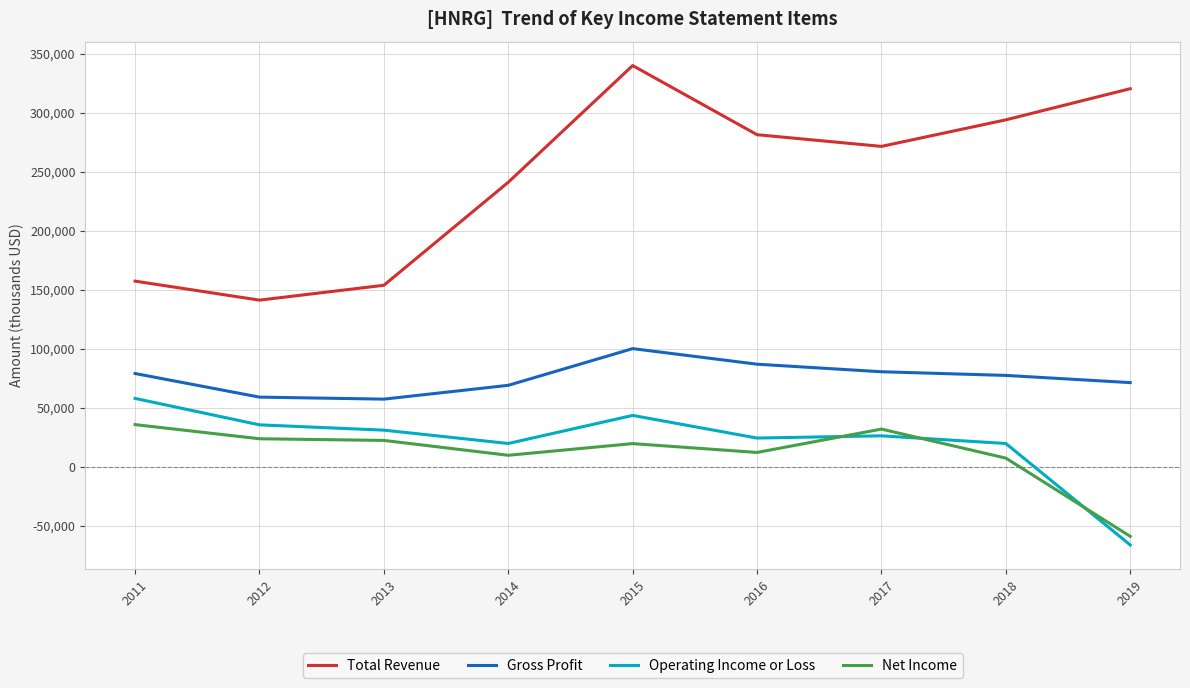

At 2015, list the series in order from smallest to largest.

Net Income, Operating Income or Loss, Gross Profit, Total Revenue